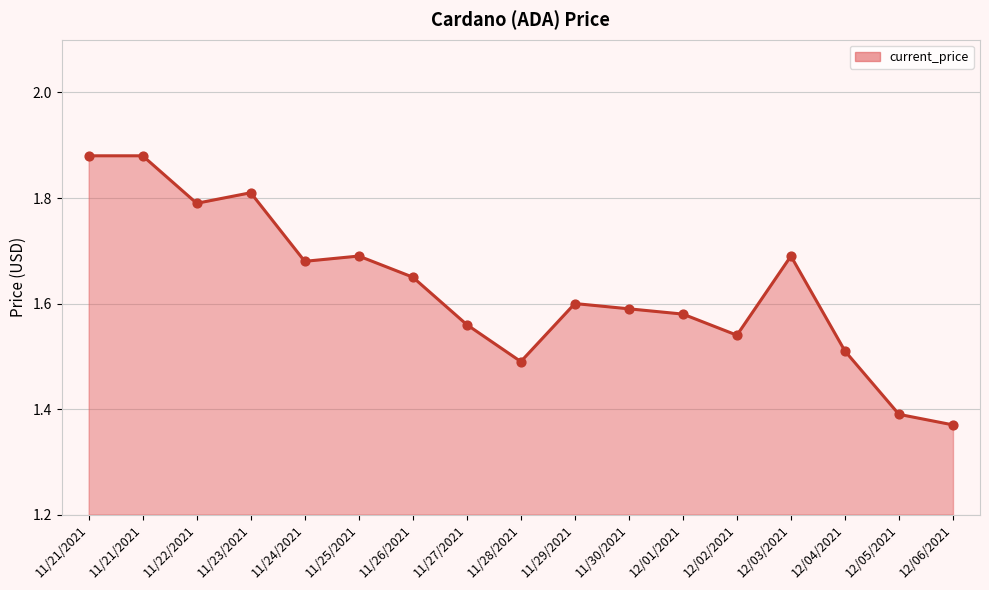

What is the change in value from 11/21/2021 to 11/29/2021?

-0.3